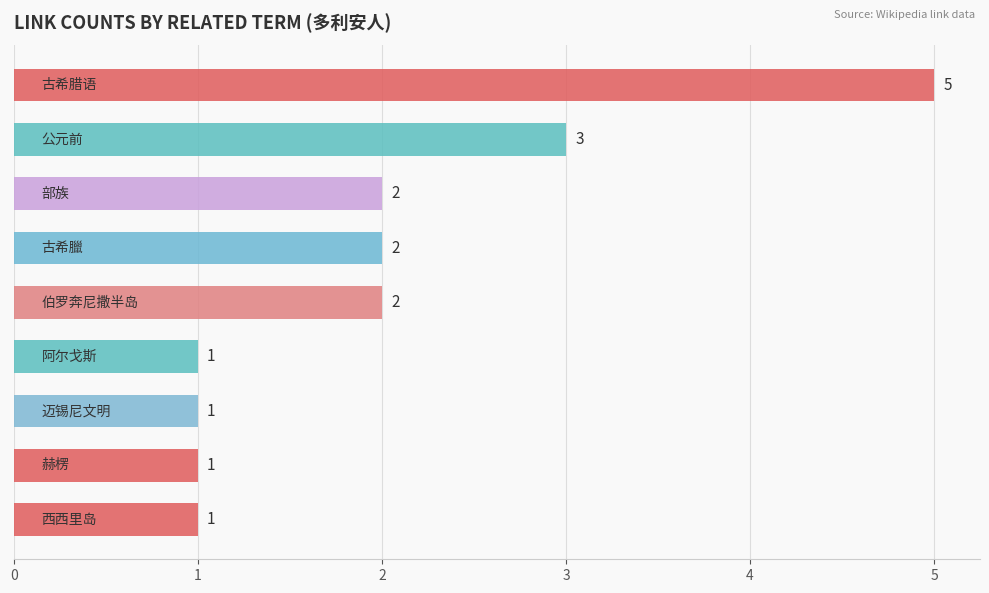

What is the difference between the maximum and second lowest values?

4